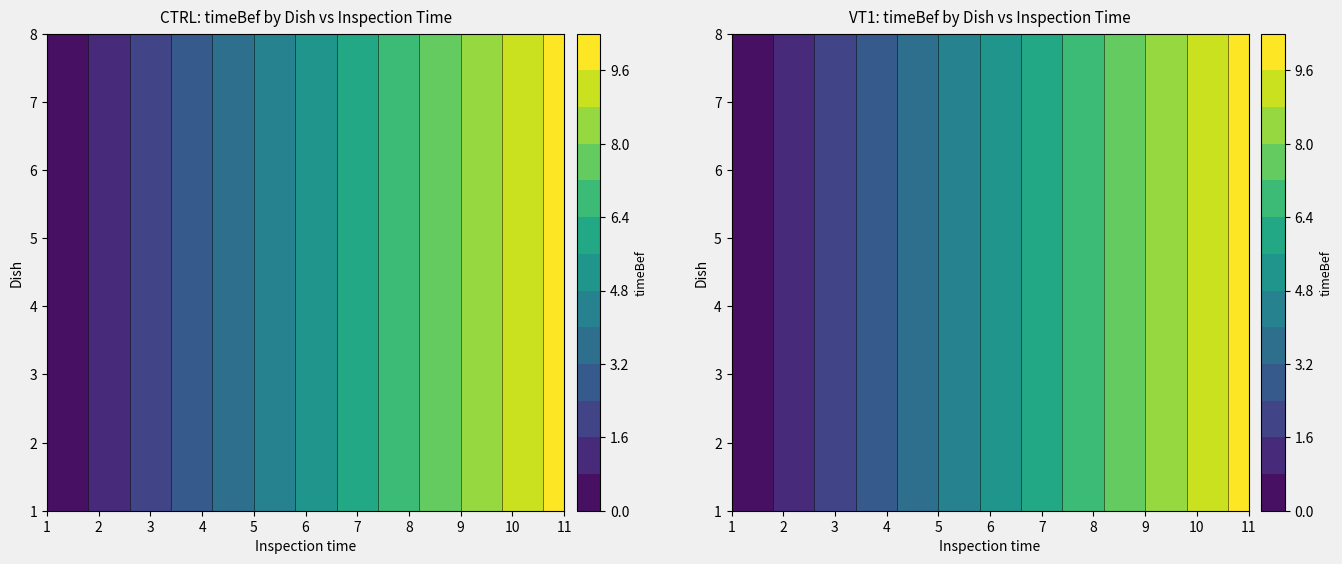

At which label does VT1 first exceed 5?

6